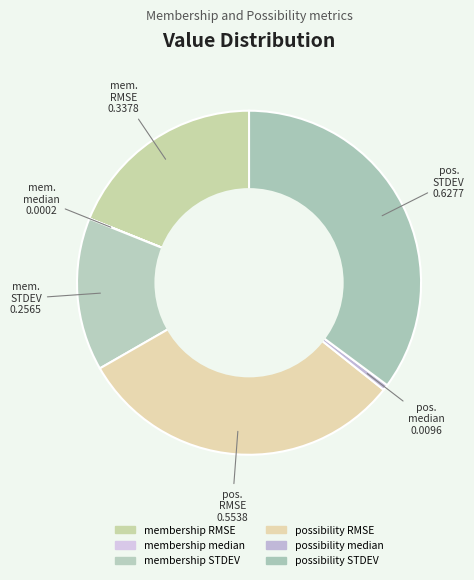

What portion of the pie excludes possibility RMSE?

69.0%